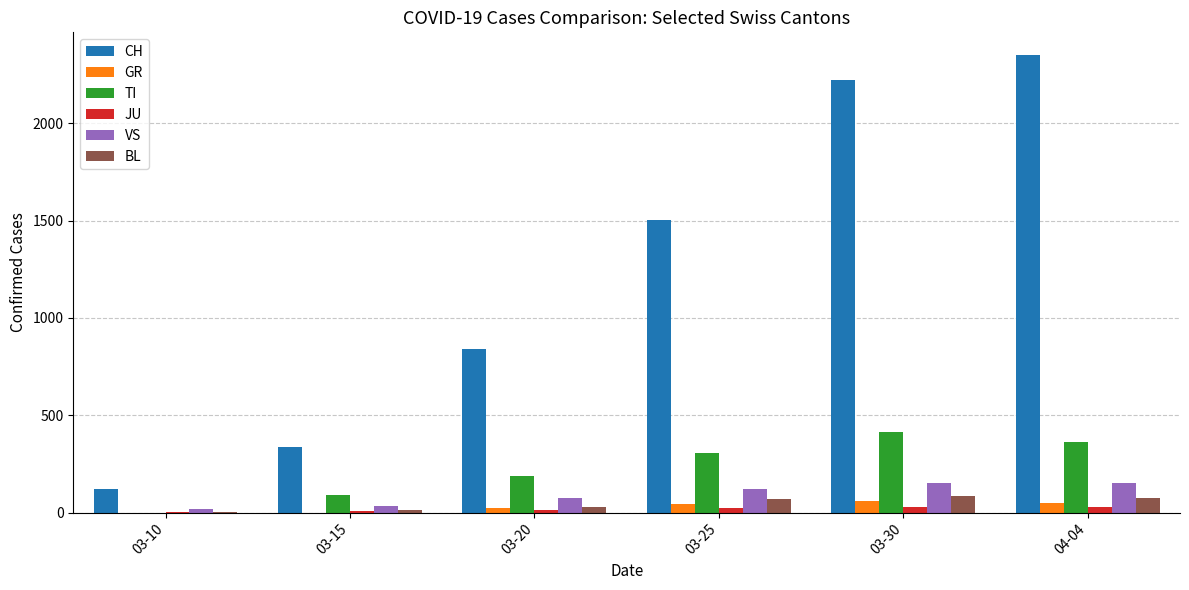

How many GR values are between 0 and 52?

5